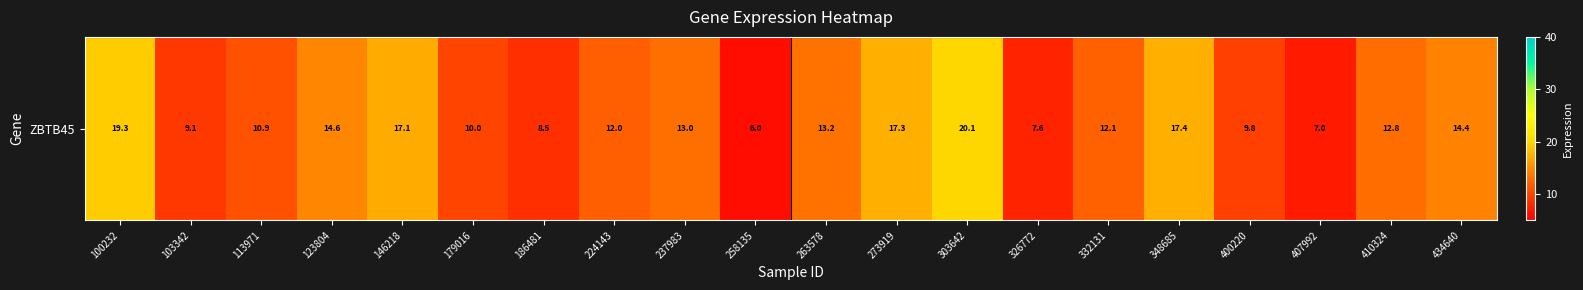

What is the minimum value shown in the chart?

6.0